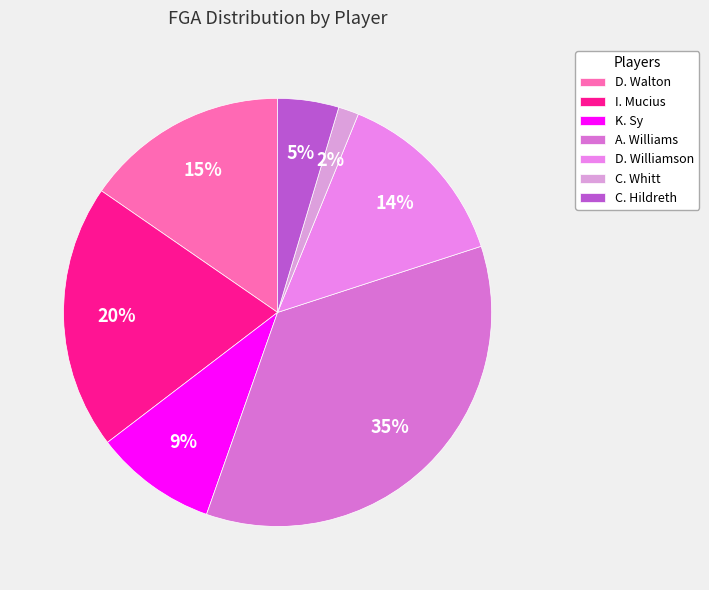

Is there any slice that represents more than half of the pie?

No